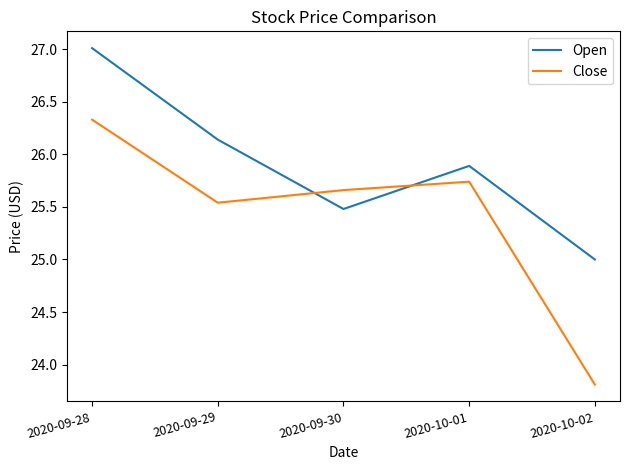

At how many categories does at least one series exceed 24?

5